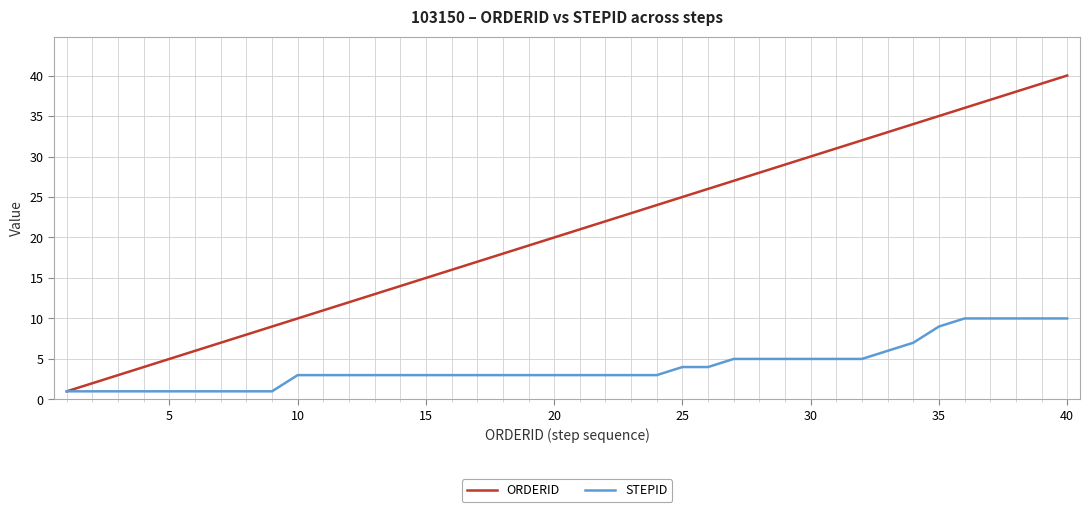

Which series has the largest range (max minus min)?

ORDERID